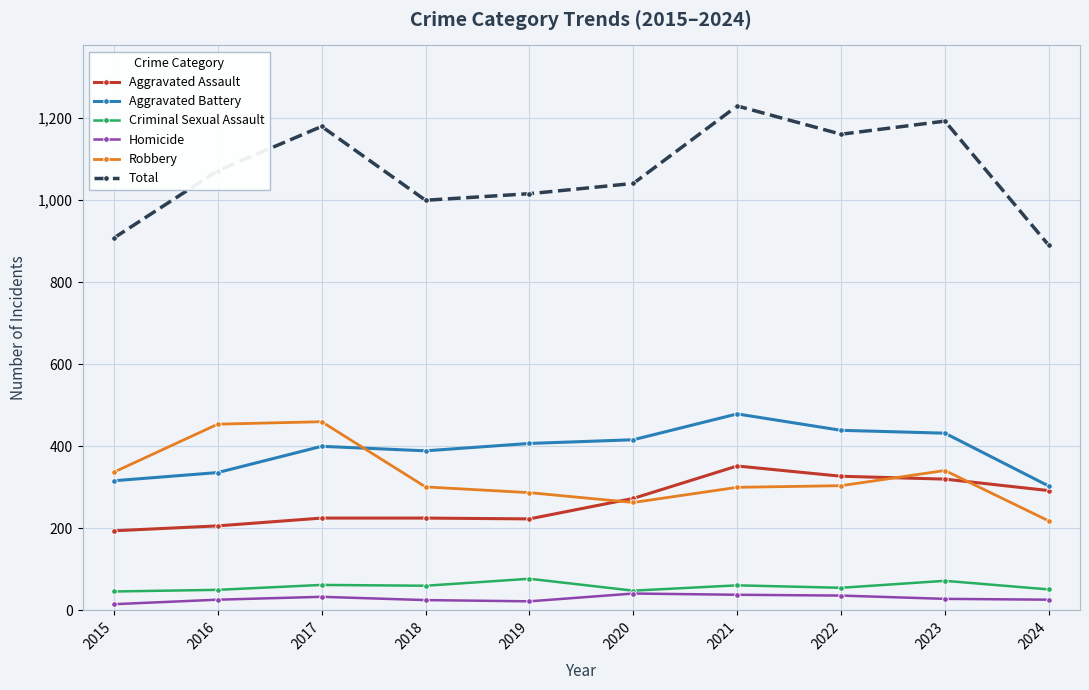

What is the lowest value of the Aggravated Assault series?

194